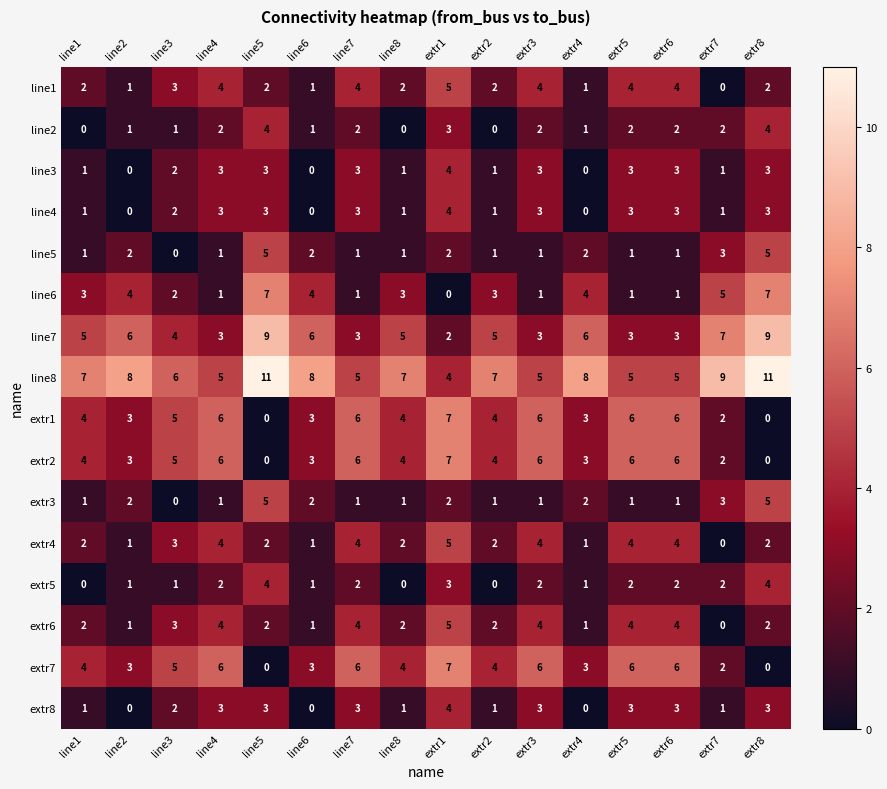

Where is extr8 nearest to the value 2?

line3